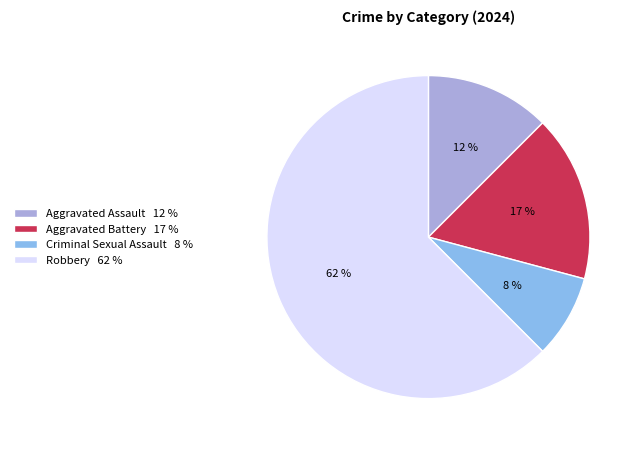

How many segments does this pie chart have?

4